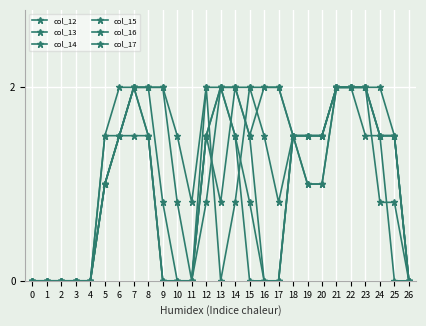

The value of col_12 at 3 is 0.7. True or false?

False